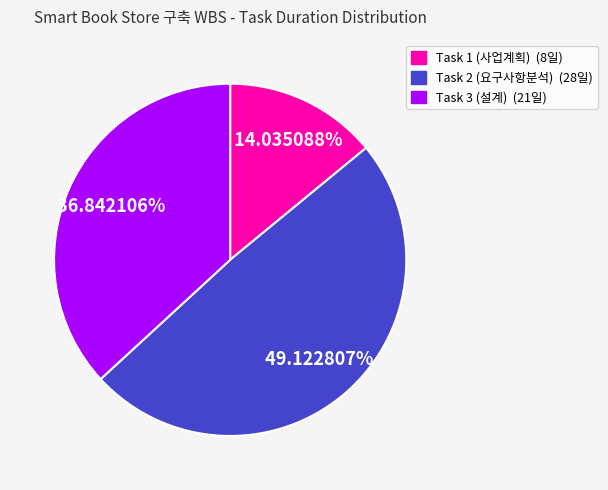

Rank the categories by value from lowest to highest.

Task 1 (사업계획), Task 3 (설계), Task 2 (요구사항분석)